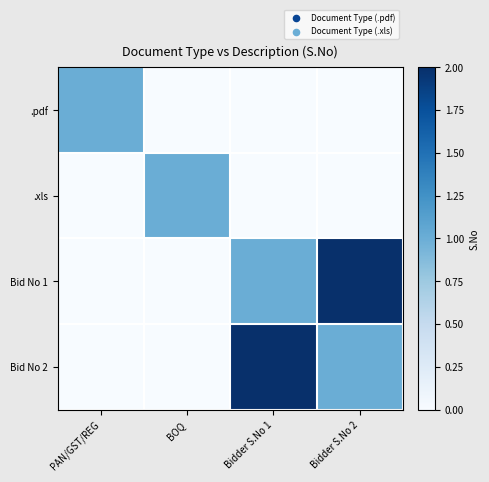

Reading left to right, extract all data points from this chart.

.pdf: PAN/GST/REG=1	BOQ=0	Bidder S.No 1=0	Bidder S.No 2=0
.xls: PAN/GST/REG=0	BOQ=1	Bidder S.No 1=0	Bidder S.No 2=0
Bid No 1: PAN/GST/REG=0	BOQ=0	Bidder S.No 1=1	Bidder S.No 2=2
Bid No 2: PAN/GST/REG=0	BOQ=0	Bidder S.No 1=2	Bidder S.No 2=1